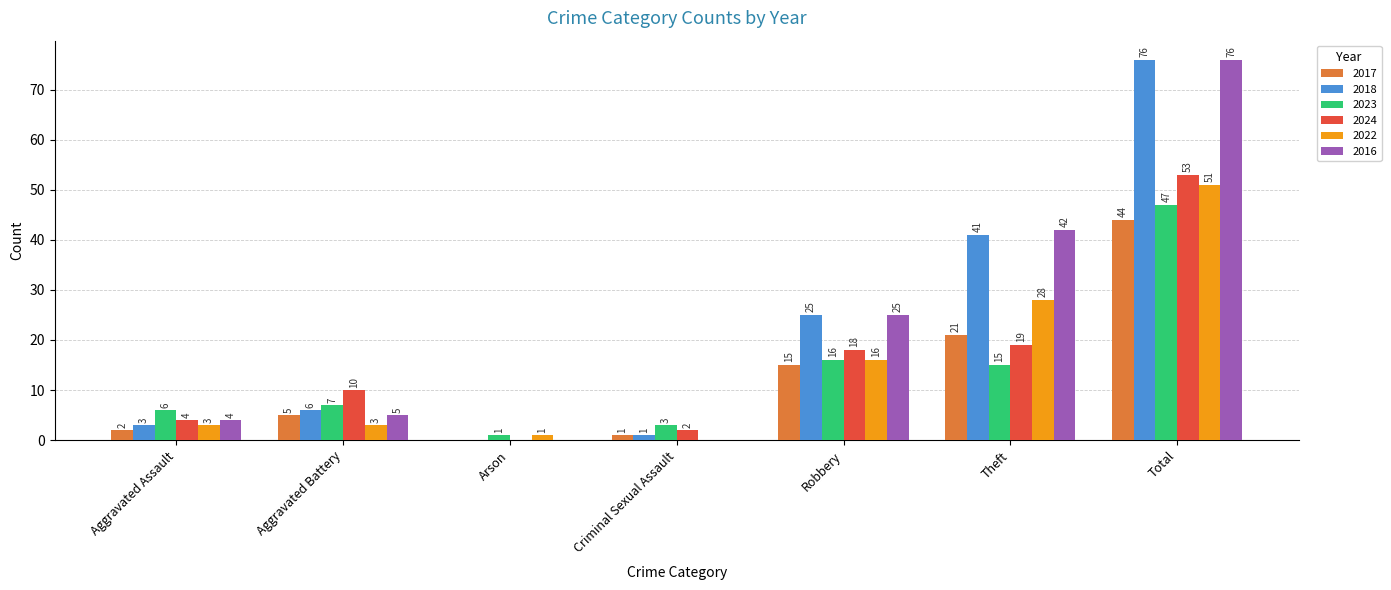

Reading left to right, what are all the values shown in this chart?

2017: 2	5	0	1	15	21	44
2018: 3	6	0	1	25	41	76
2023: 6	7	1	3	16	15	47
2024: 4	10	0	2	18	19	53
2022: 3	3	1	0	16	28	51
2016: 4	5	0	0	25	42	76